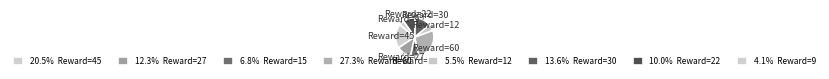

What is the ratio of the value at Reward=15 to the value at Reward=27?

0.6